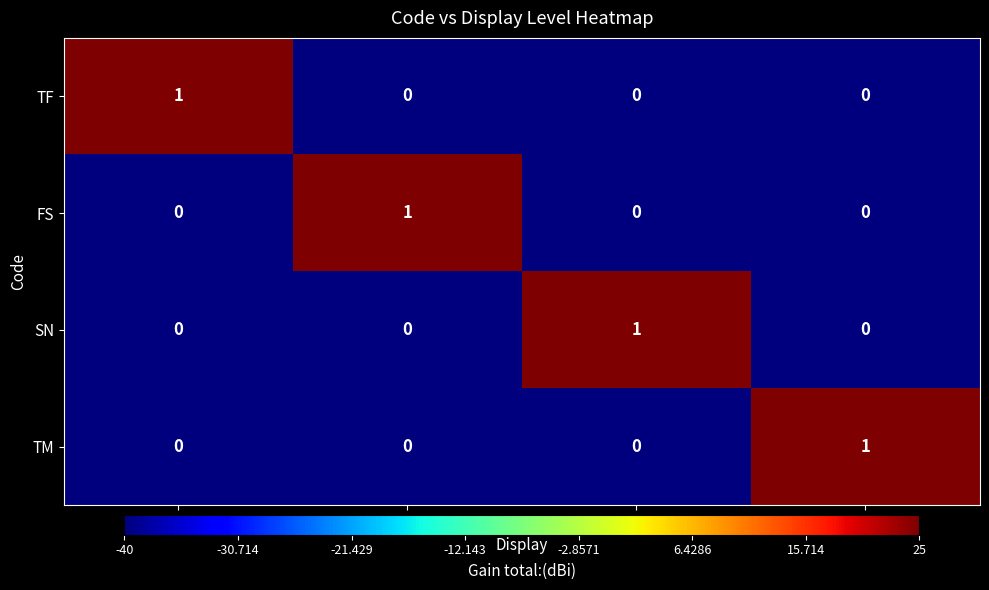

At how many categories does at least one series exceed 0?

4